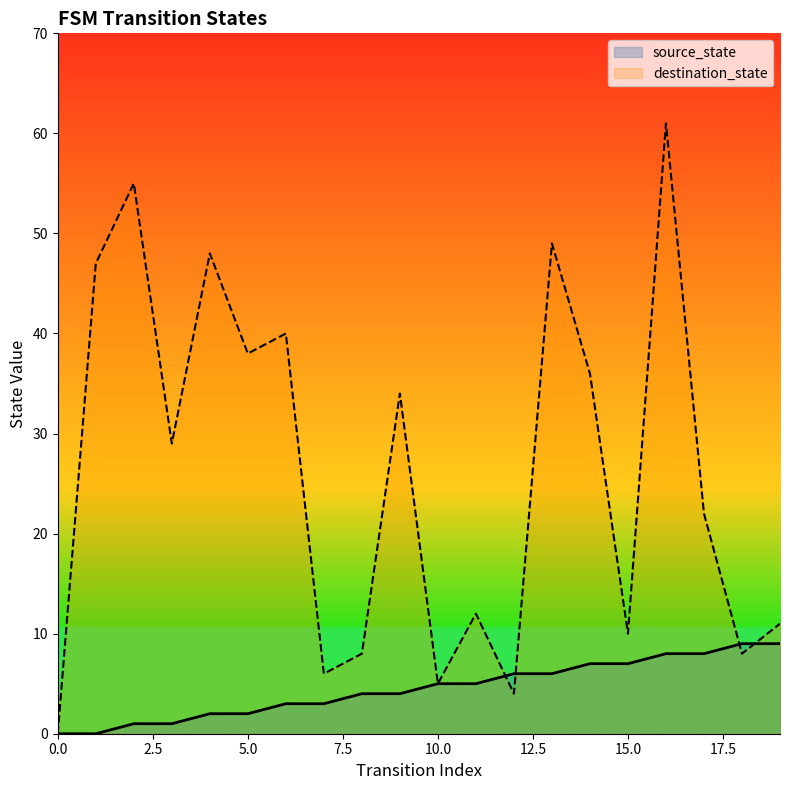

Rank the series at 15.0 from lowest to highest value.

source_state, destination_state